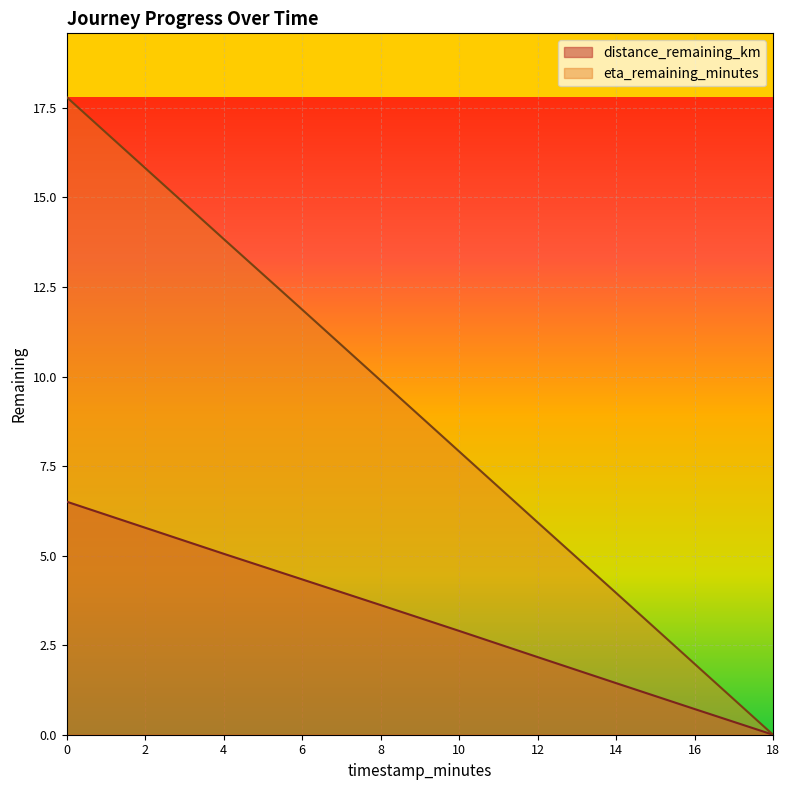

What is the difference between the distance_remaining_km values at 10 and 18?

2.9